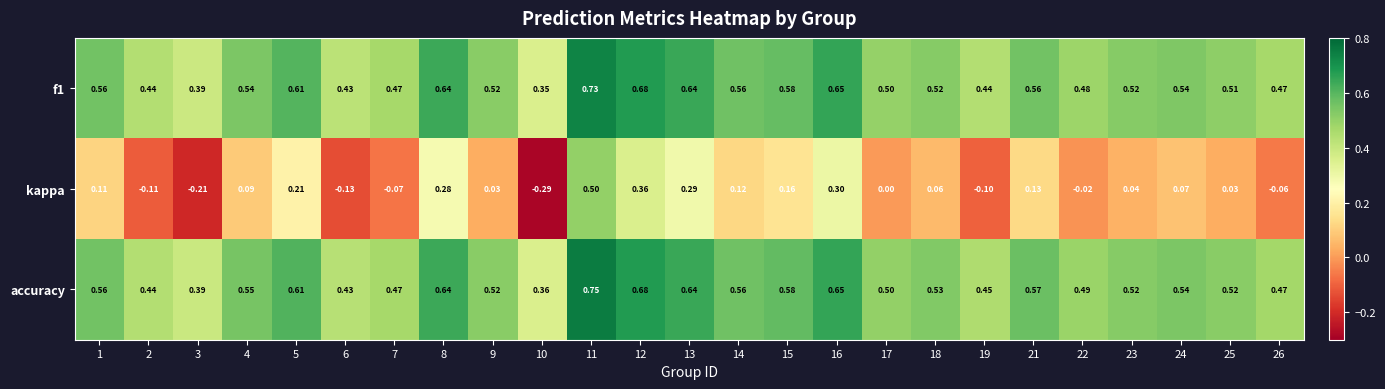

Is the value of f1 at 1 greater than the value of accuracy at 19?

Yes